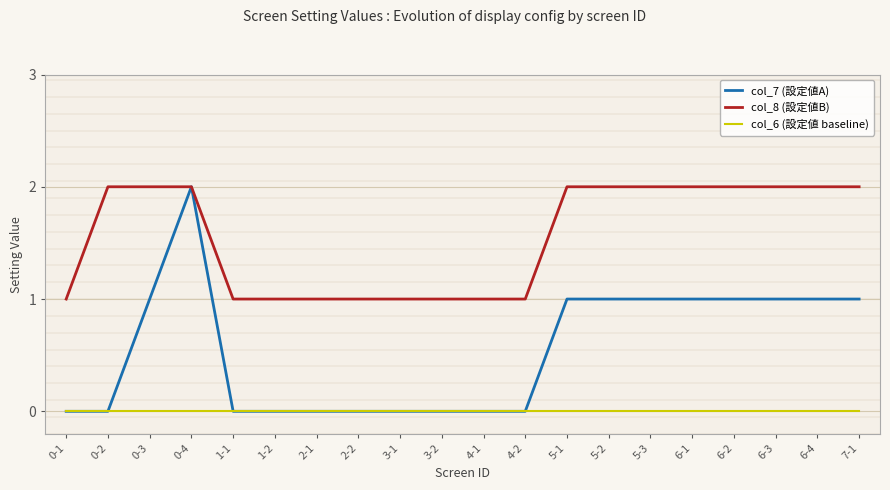

What is the maximum value for col_7 (設定値A)?

2